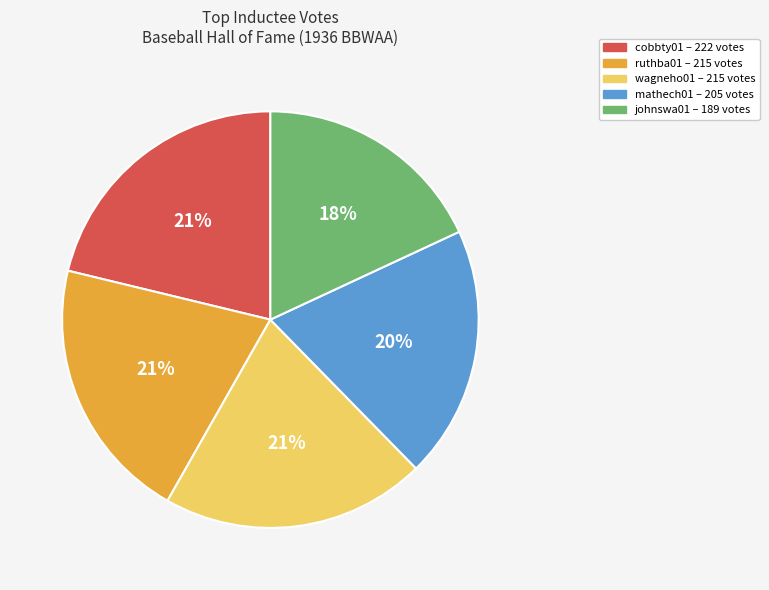

How many segments does this pie chart have?

5